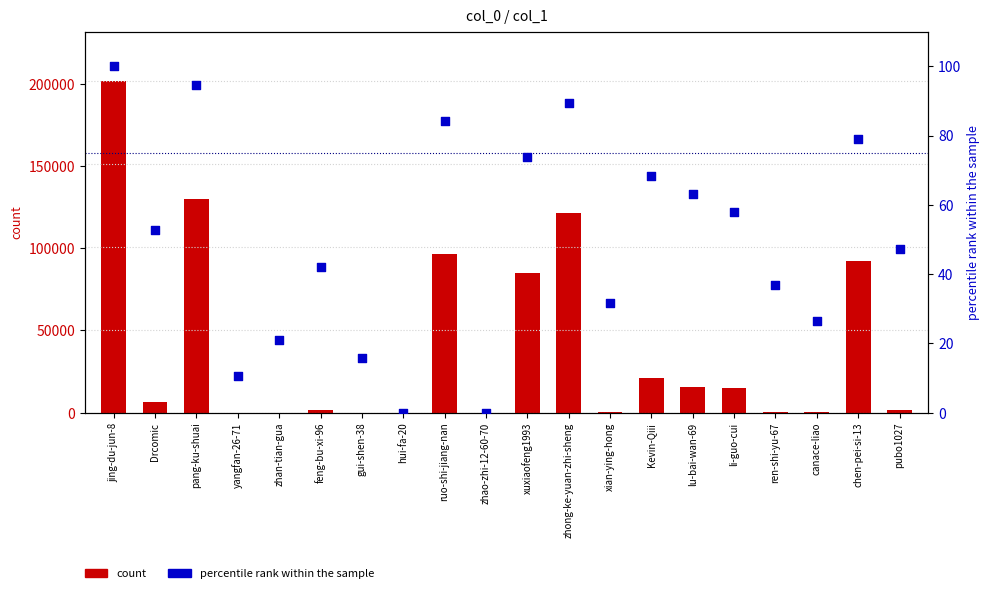

At which category is the sum across all series the highest?

jing-du-jun-8